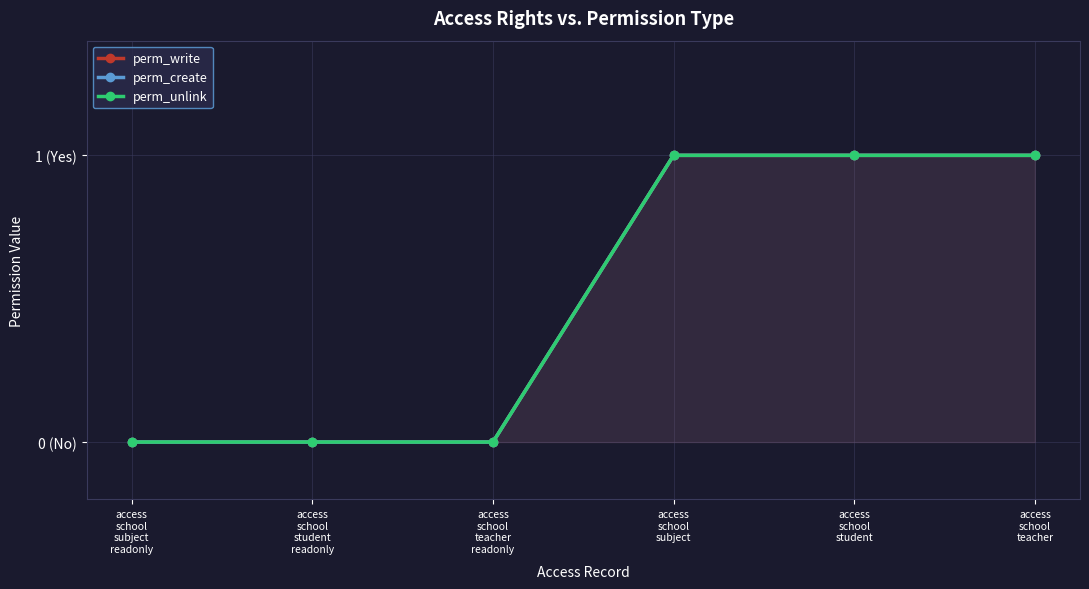

True or false: perm_create has more than 0 interior local peaks.

False